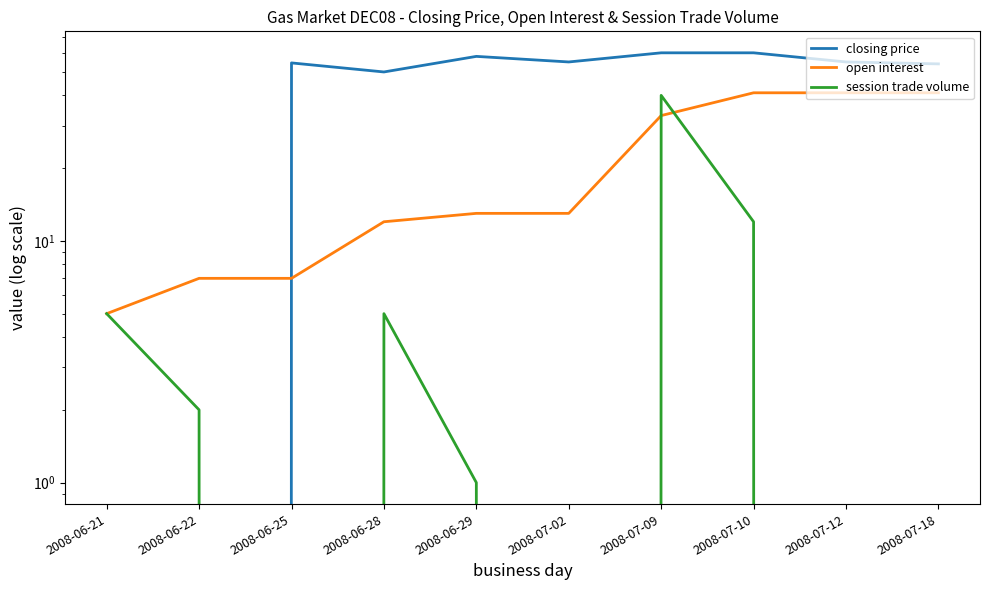

How many data points does each series have?

10